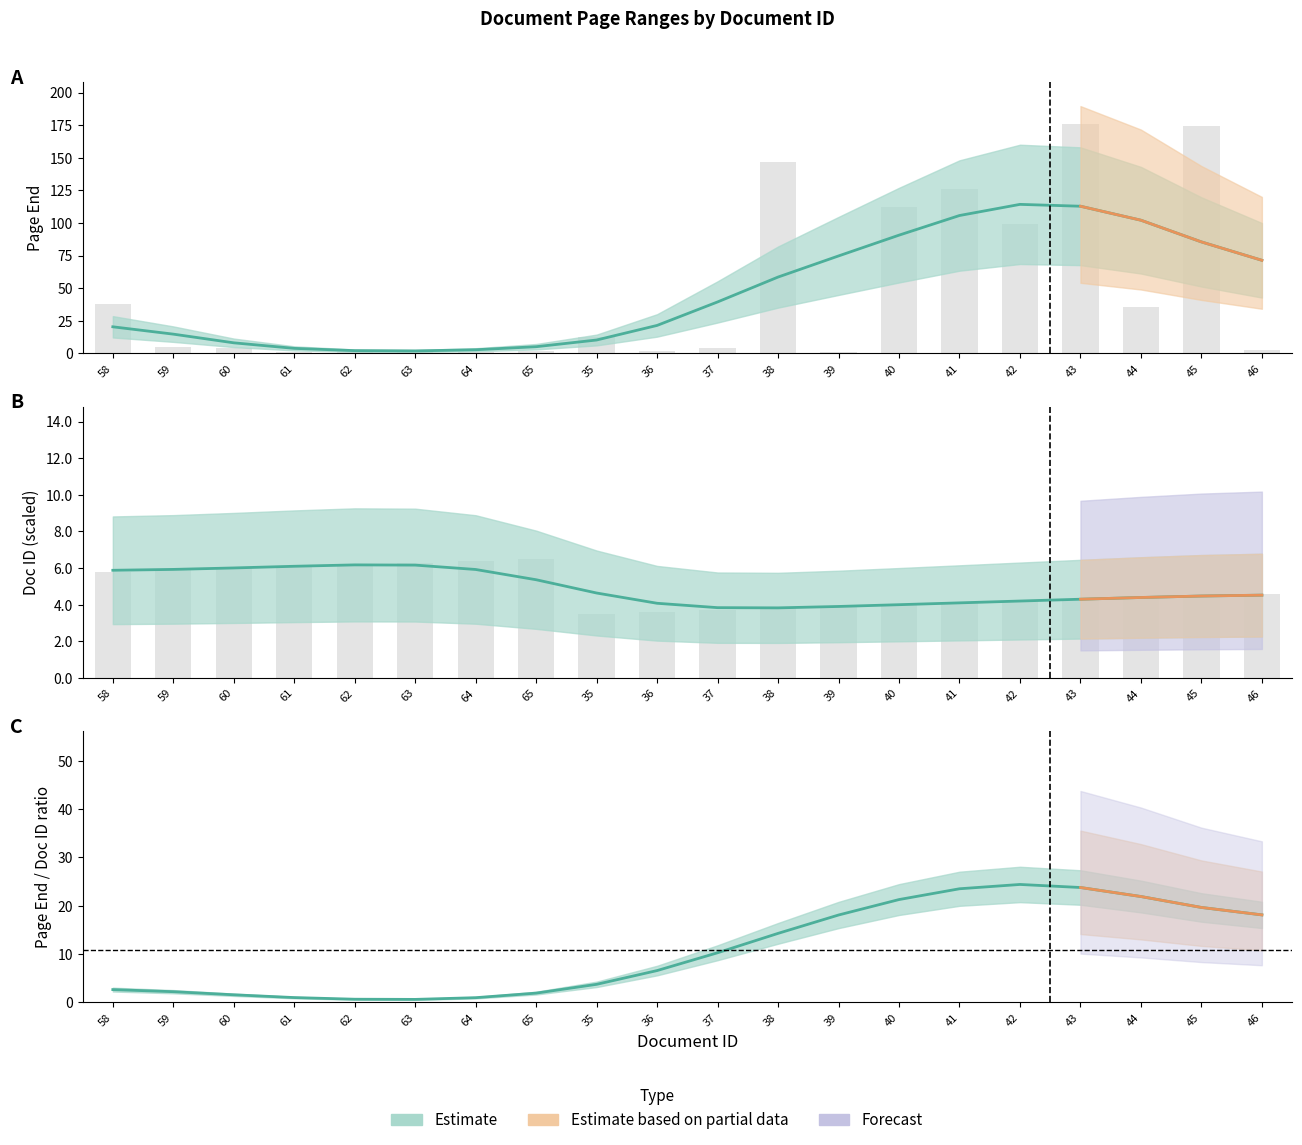

What is the value of the doc_id bar at the 12th from the left?

3.8